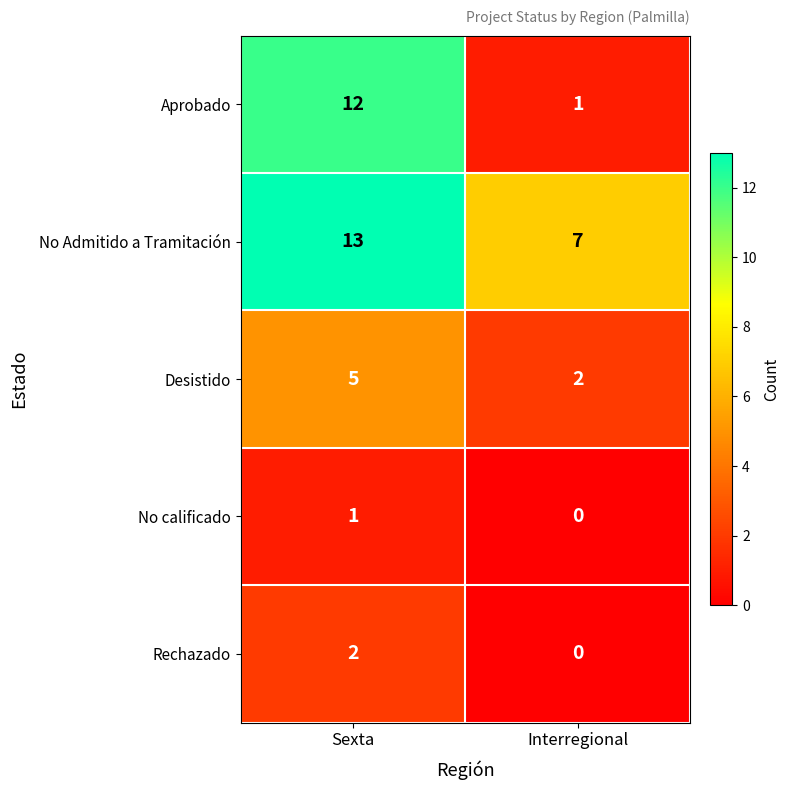

How many data points does each series have?

2